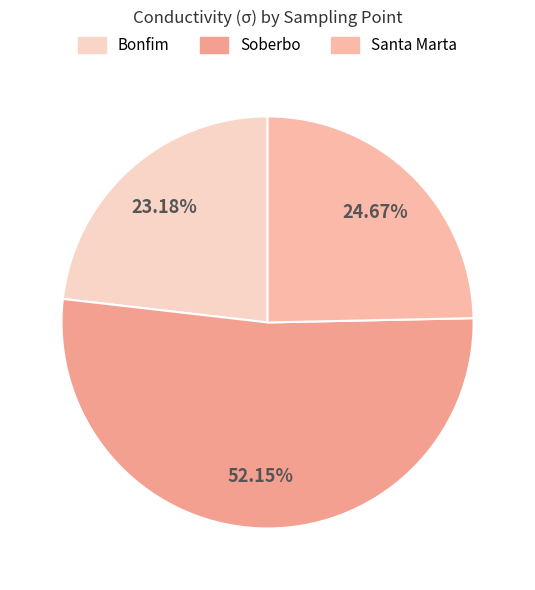

Is Santa Marta the majority of the pie?

No